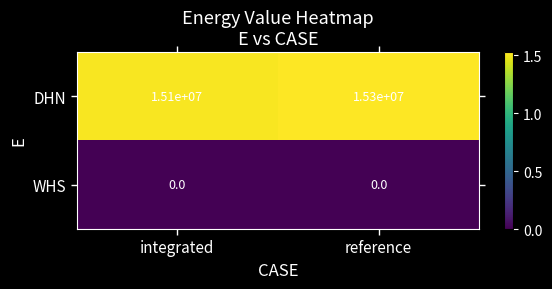

True or false: DHN has a value of 6157161 at reference.

False